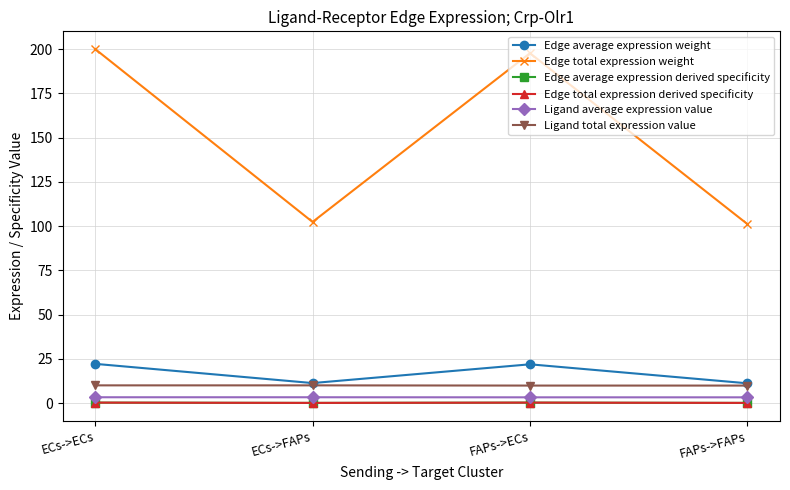

What is the sum of all Edge total expression weight values?

601.4